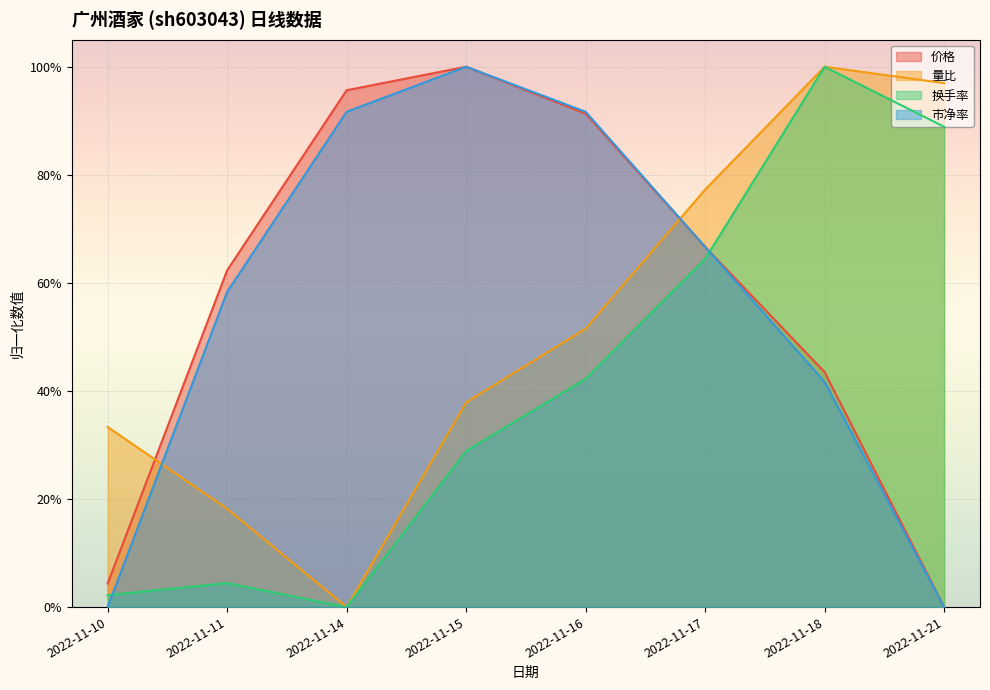

True or false: 量比 has more than 2 interior local peaks.

False